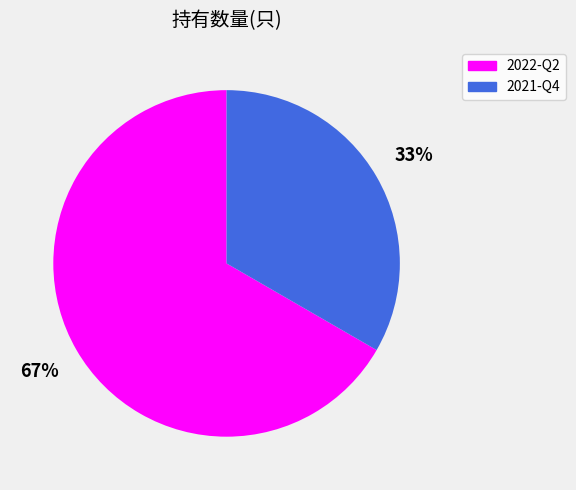

What is the smallest slice in the pie chart?

2021-Q4